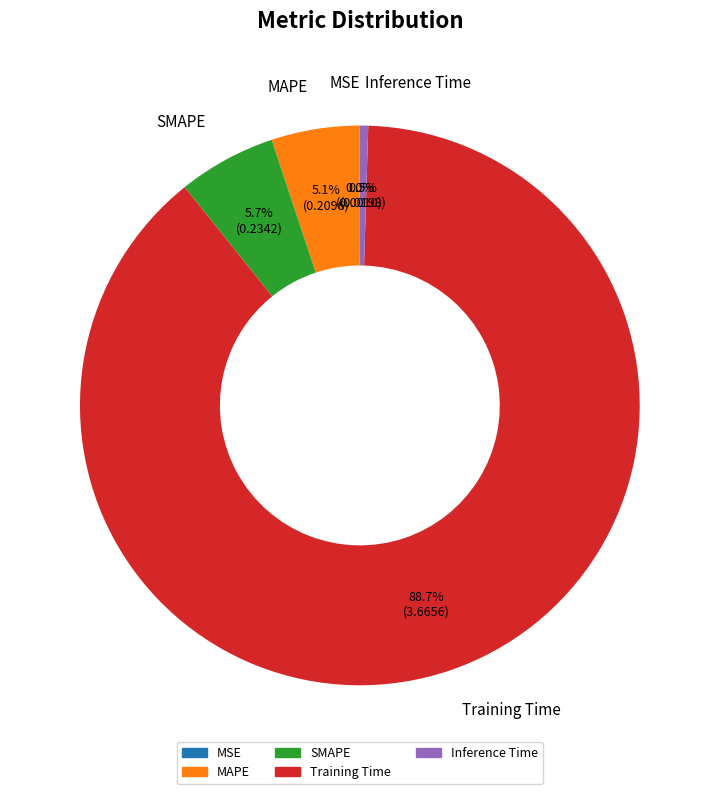

What is the largest slice in the pie chart?

Training Time